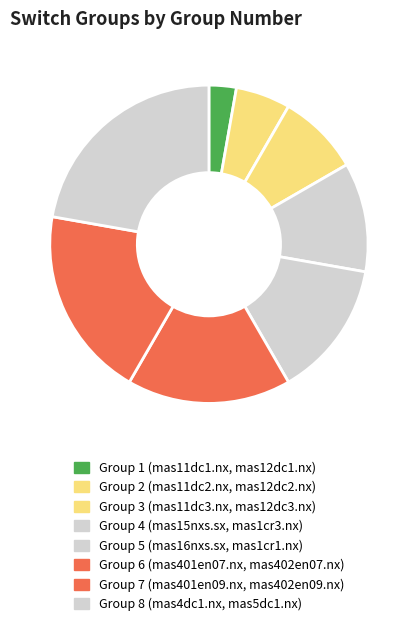

Rank the categories by value from lowest to highest.

mas11dc1.nx, mas12dc1.nx, mas11dc2.nx, mas12dc2.nx, mas11dc3.nx, mas12dc3.nx, mas15nxs.sx, mas1cr3.nx, mas16nxs.sx, mas1cr1.nx, mas401en07.nx, mas402en07.nx, mas401en09.nx, mas402en09.nx, mas4dc1.nx, mas5dc1.nx